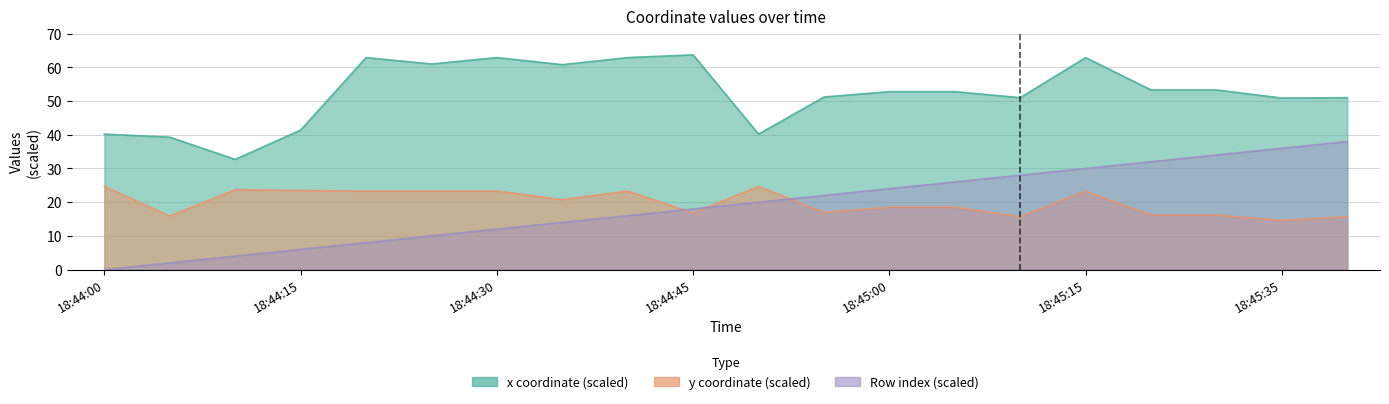

Which has a higher value, 18:45:10 or 18:45:30?

18:45:30